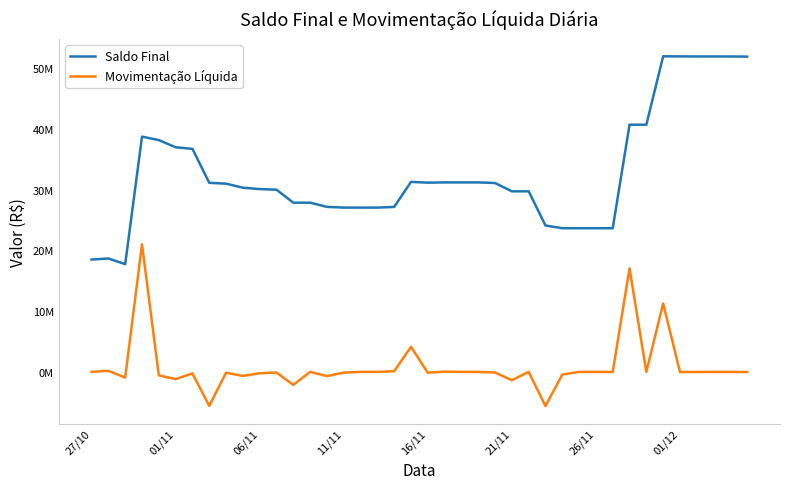

Does the chart display data point markers on the line(s)?

No